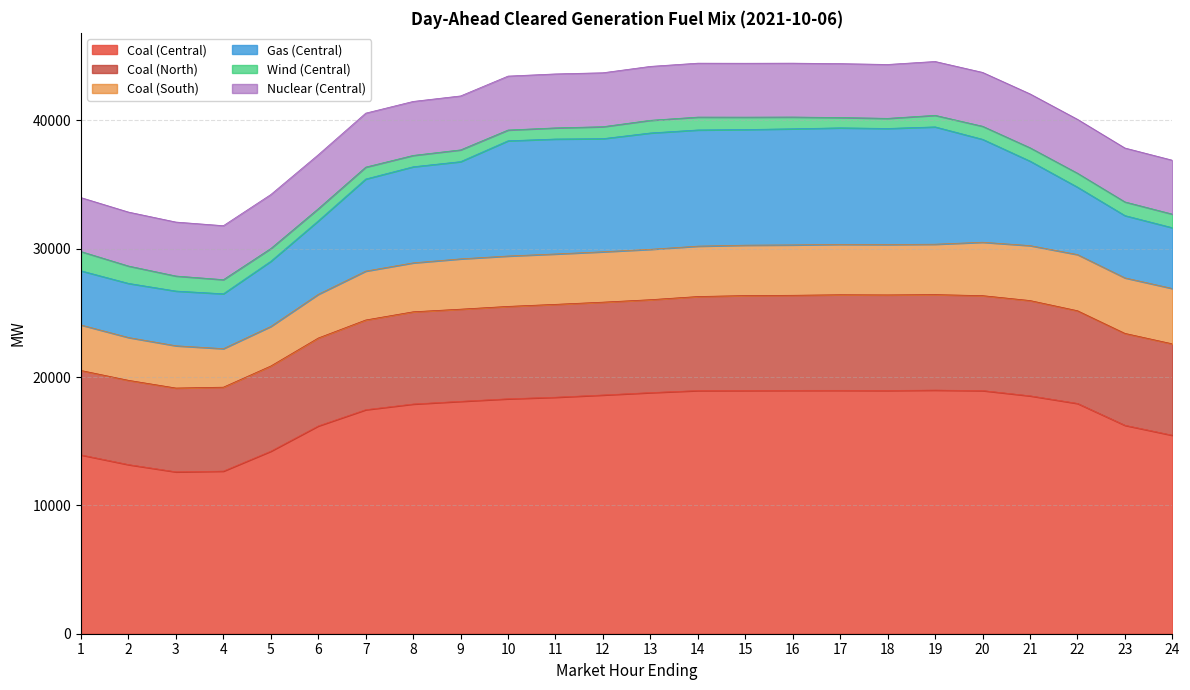

How many lines are shown in the chart?

6